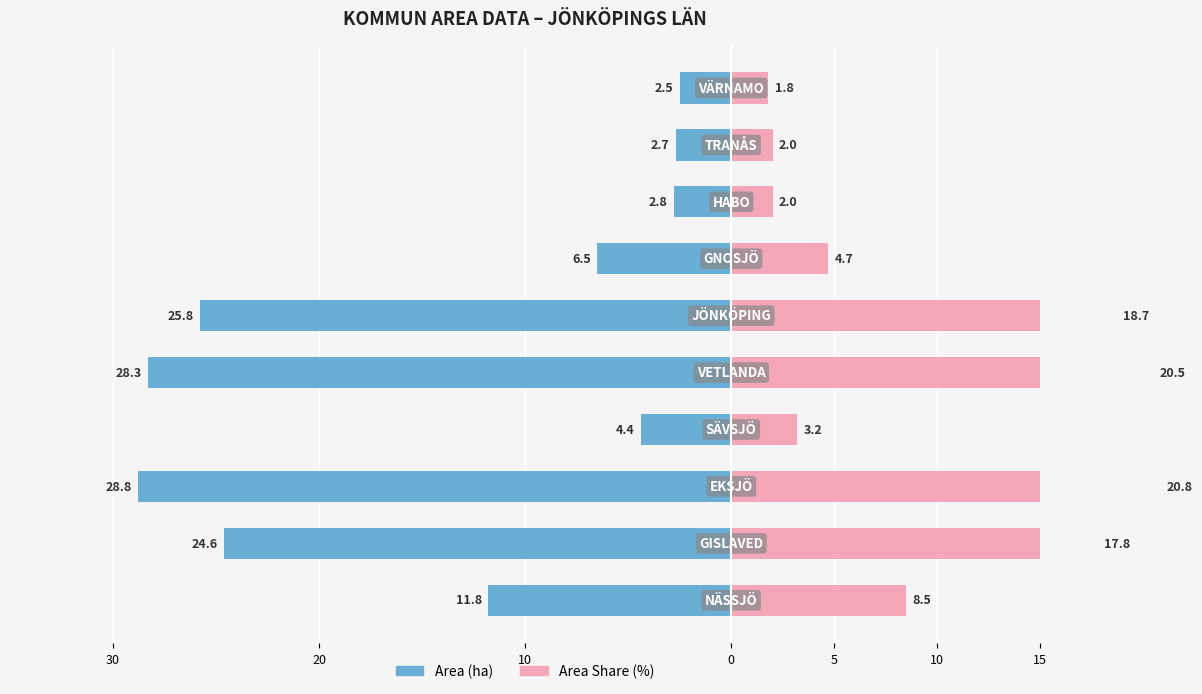

How many bars are there in total?

20